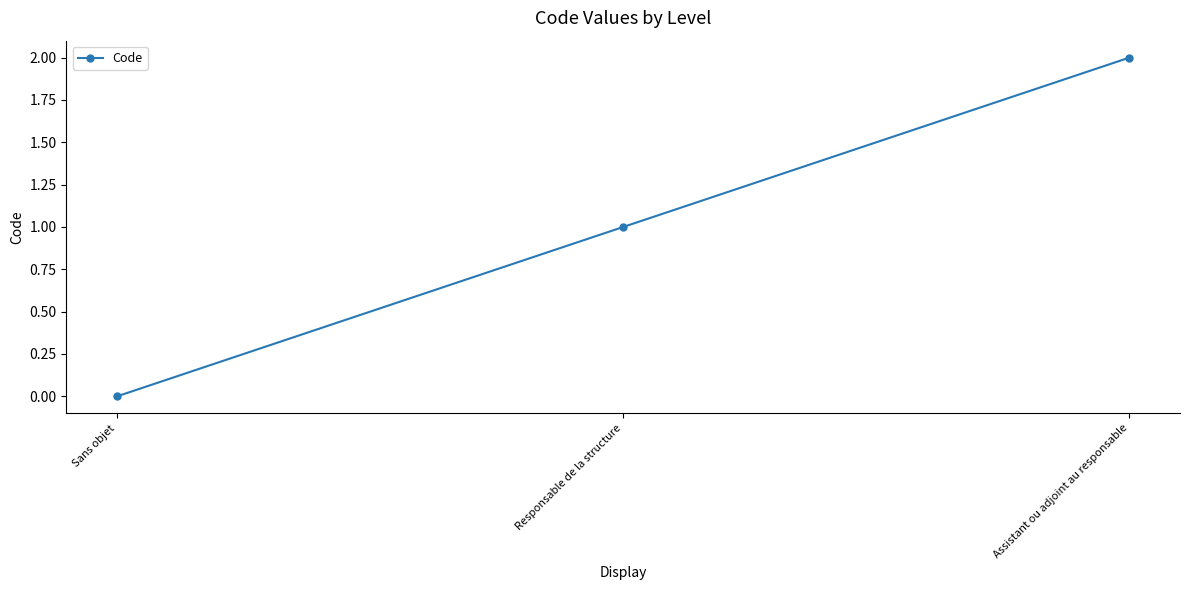

Is it true that the value at Sans objet is 1?

False